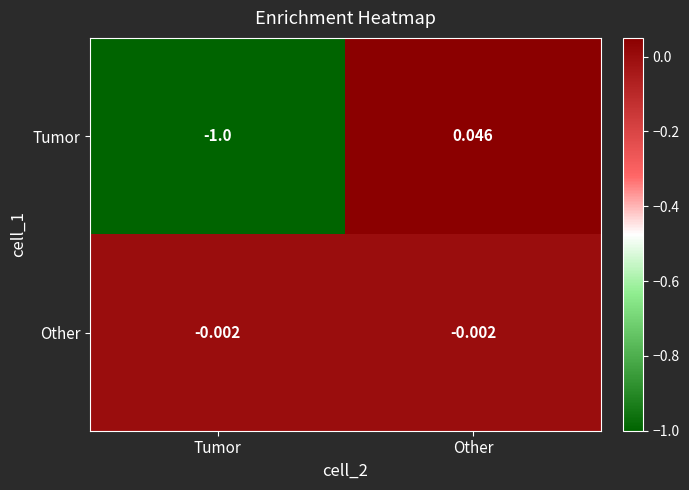

How many distinct data groups are displayed?

2